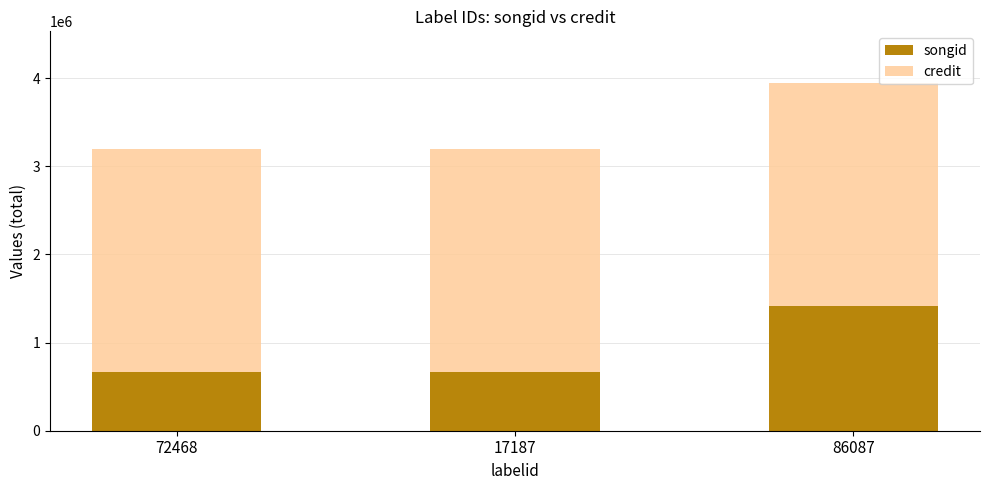

The value of songid at 86087 is 287340. True or false?

False